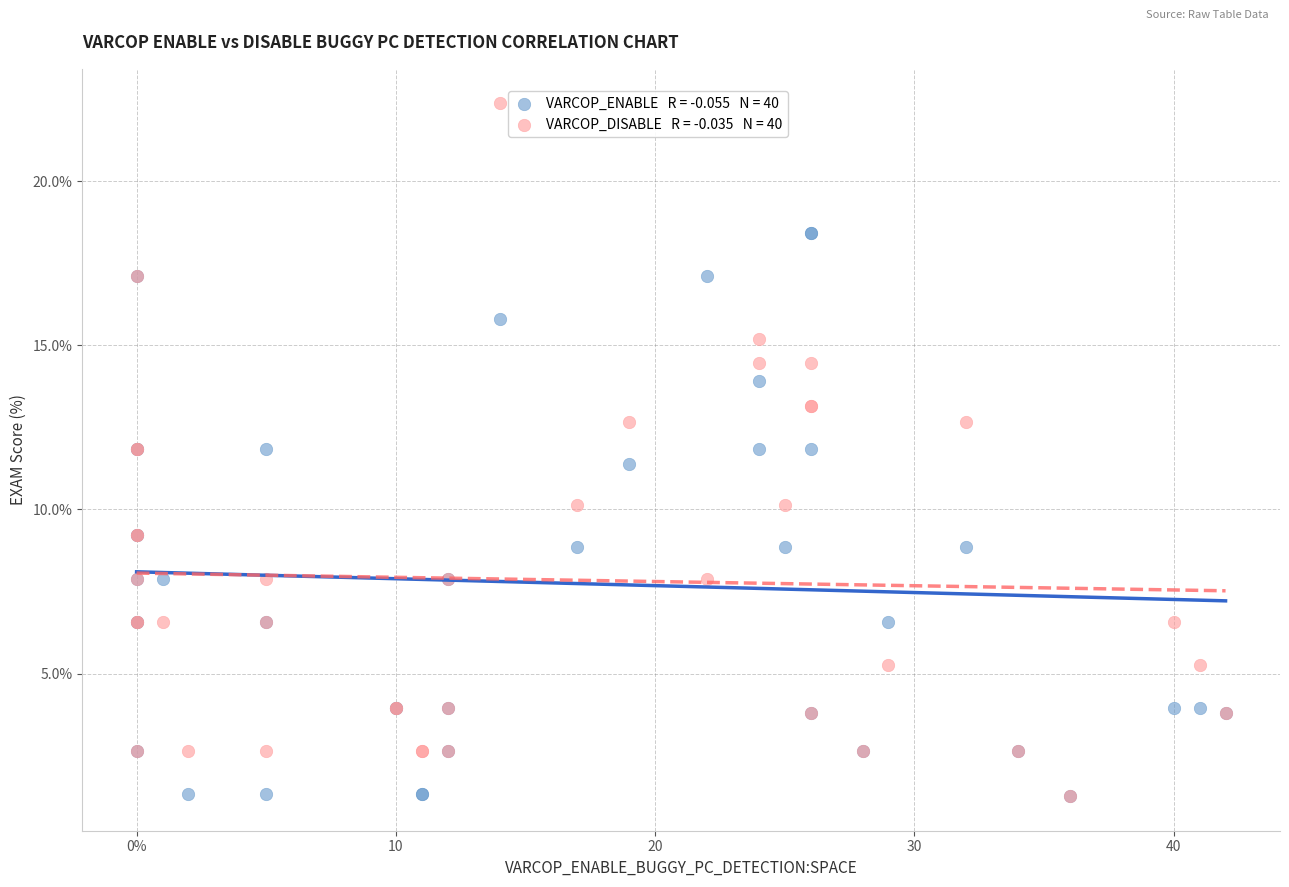

Across all series, what Y value is closest to 11?

11.4